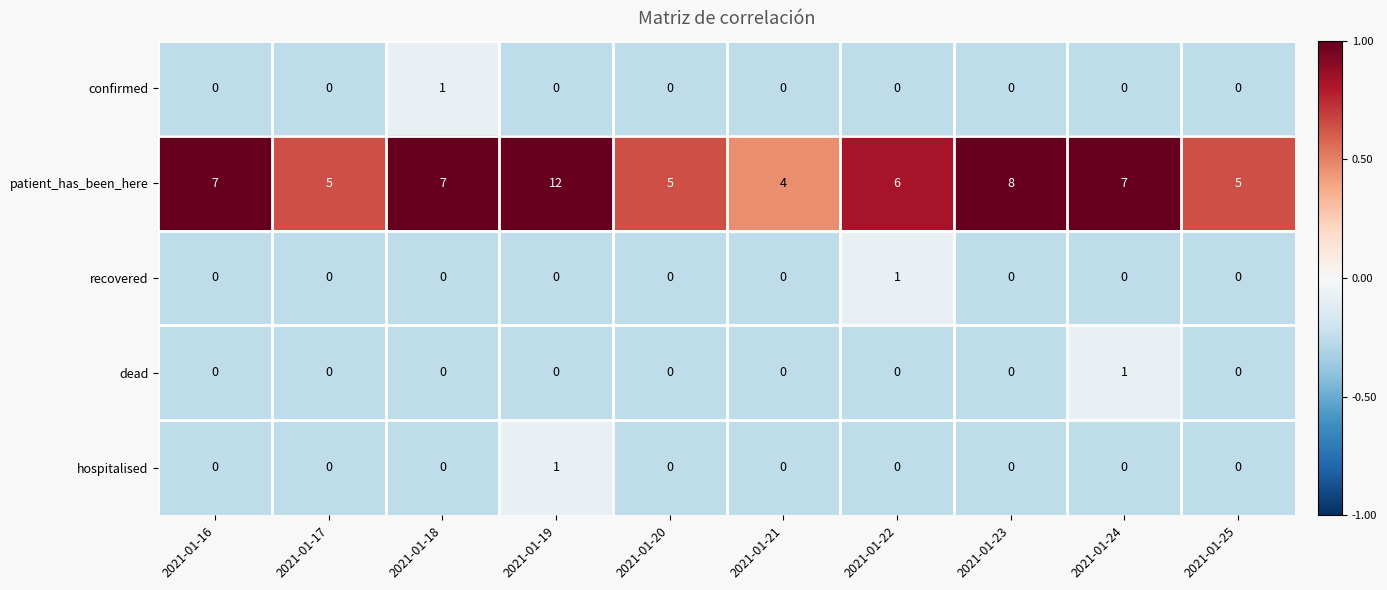

What is the maximum value shown in the chart?

12